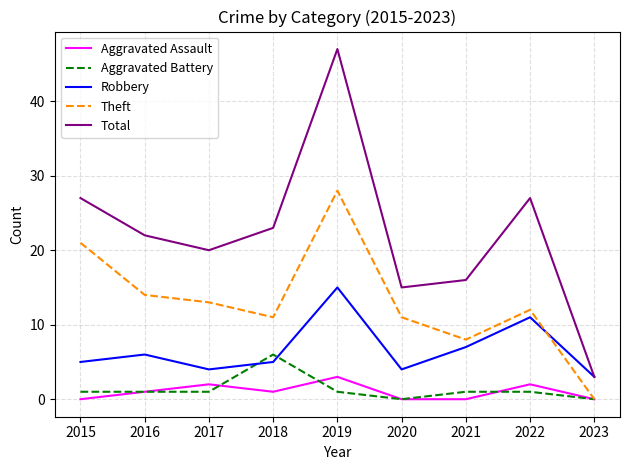

Reading left to right, transcribe all the data shown in this chart.

Aggravated Assault: 2015=0	2016=1	2017=2	2018=1	2019=3	2020=0	2021=0	2022=2	2023=0
Aggravated Battery: 2015=1	2016=1	2017=1	2018=6	2019=1	2020=0	2021=1	2022=1	2023=0
Robbery: 2015=5	2016=6	2017=4	2018=5	2019=15	2020=4	2021=7	2022=11	2023=3
Theft: 2015=21	2016=14	2017=13	2018=11	2019=28	2020=11	2021=8	2022=12	2023=0
Total: 2015=27	2016=22	2017=20	2018=23	2019=47	2020=15	2021=16	2022=27	2023=3